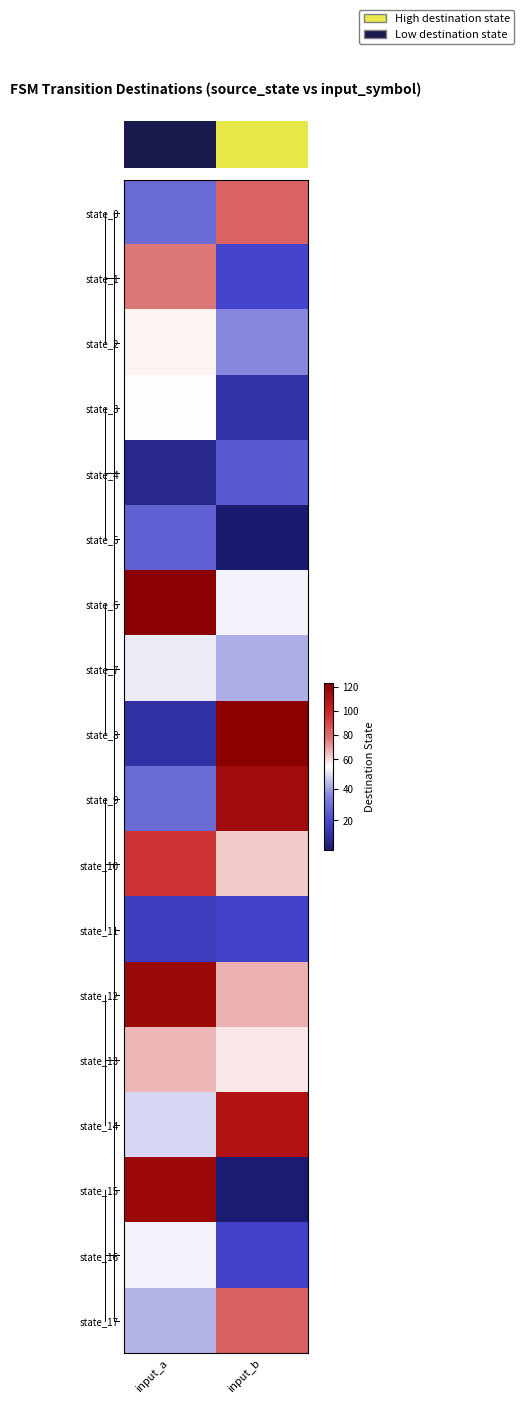

What is the maximum value shown in the chart?

123